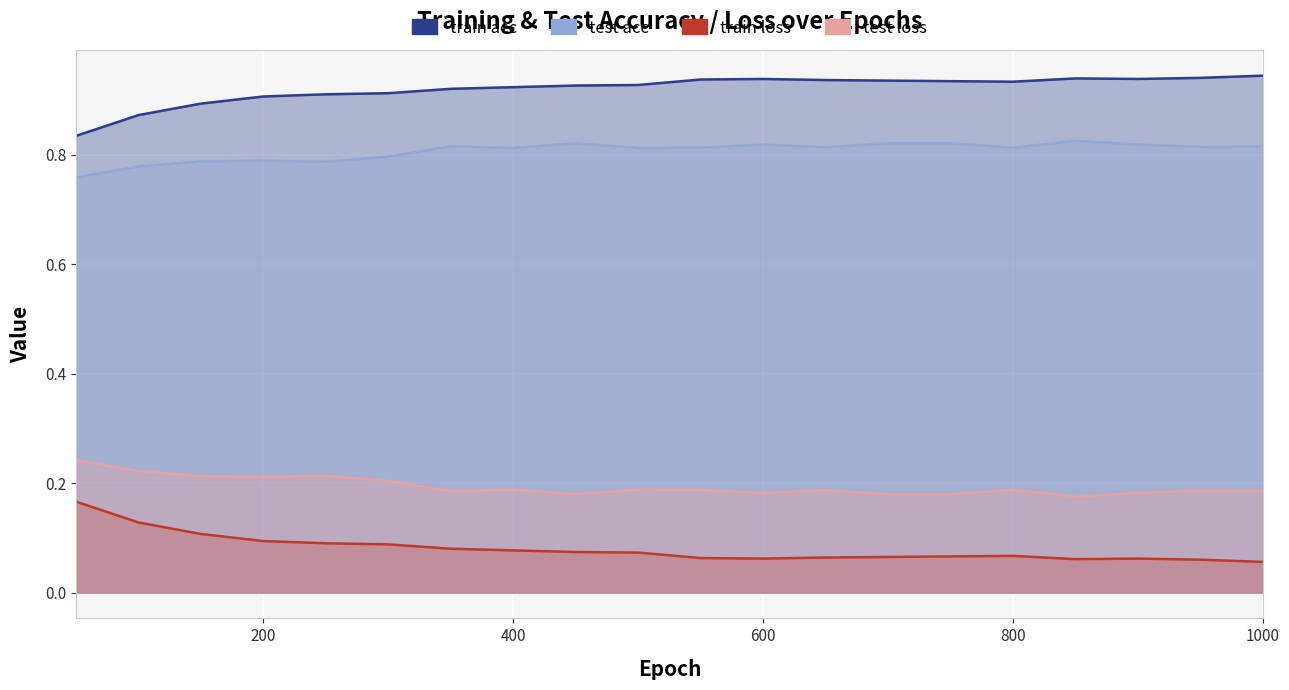

What is the value of the test acc point at the 4th from the left?

0.8